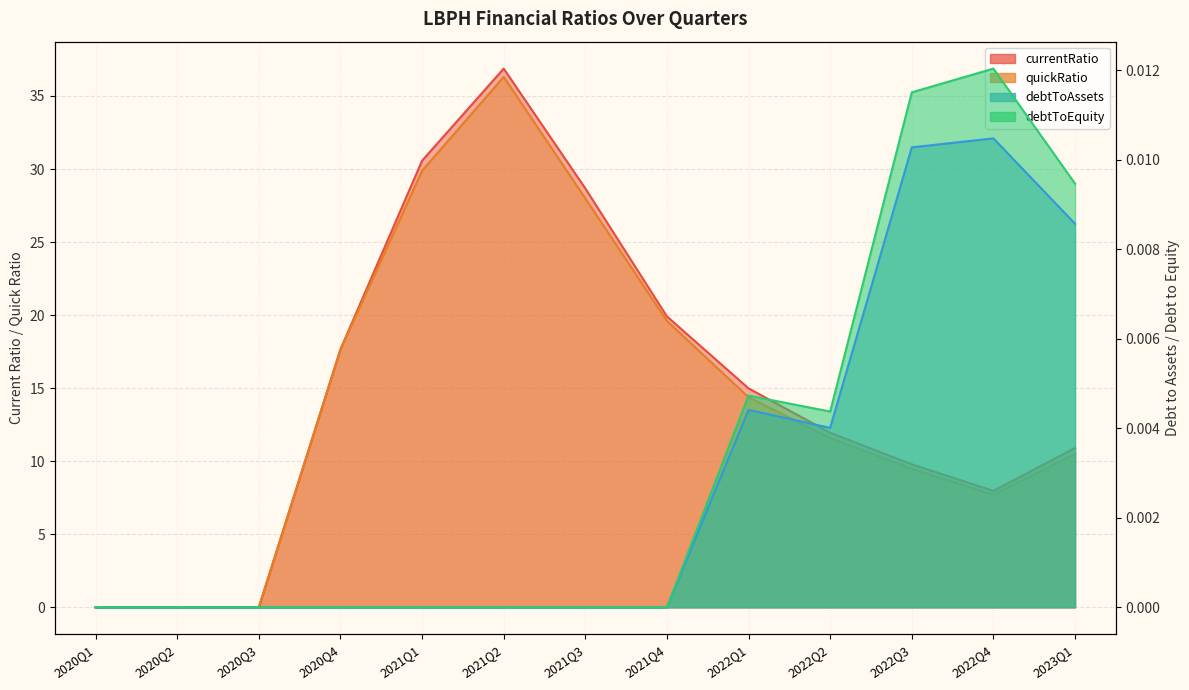

True or false: quickRatio has a value of 0.0 at 2020Q3.

True